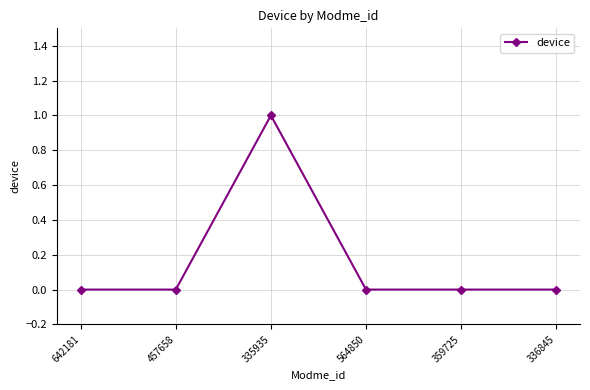

At which category does the data reach its first local peak?

335935